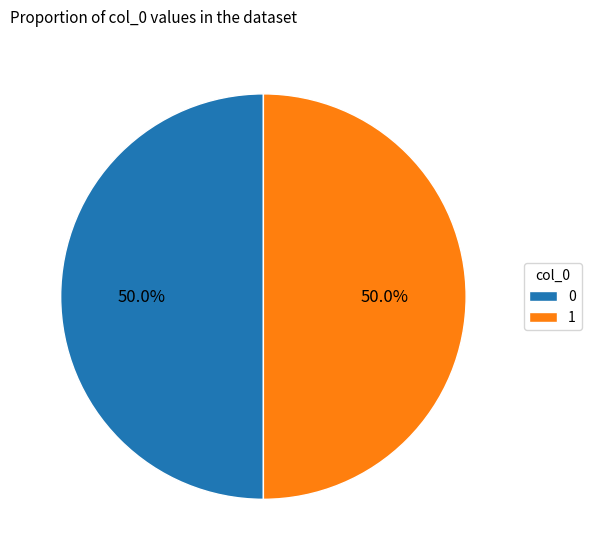

What percentage is NOT represented by 0?

50.0%